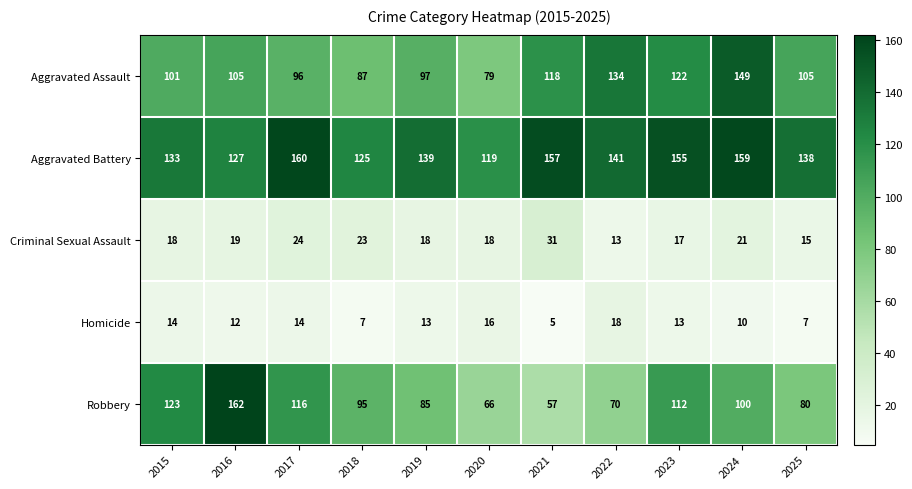

The value of Homicide at 2021 is 2. True or false?

False